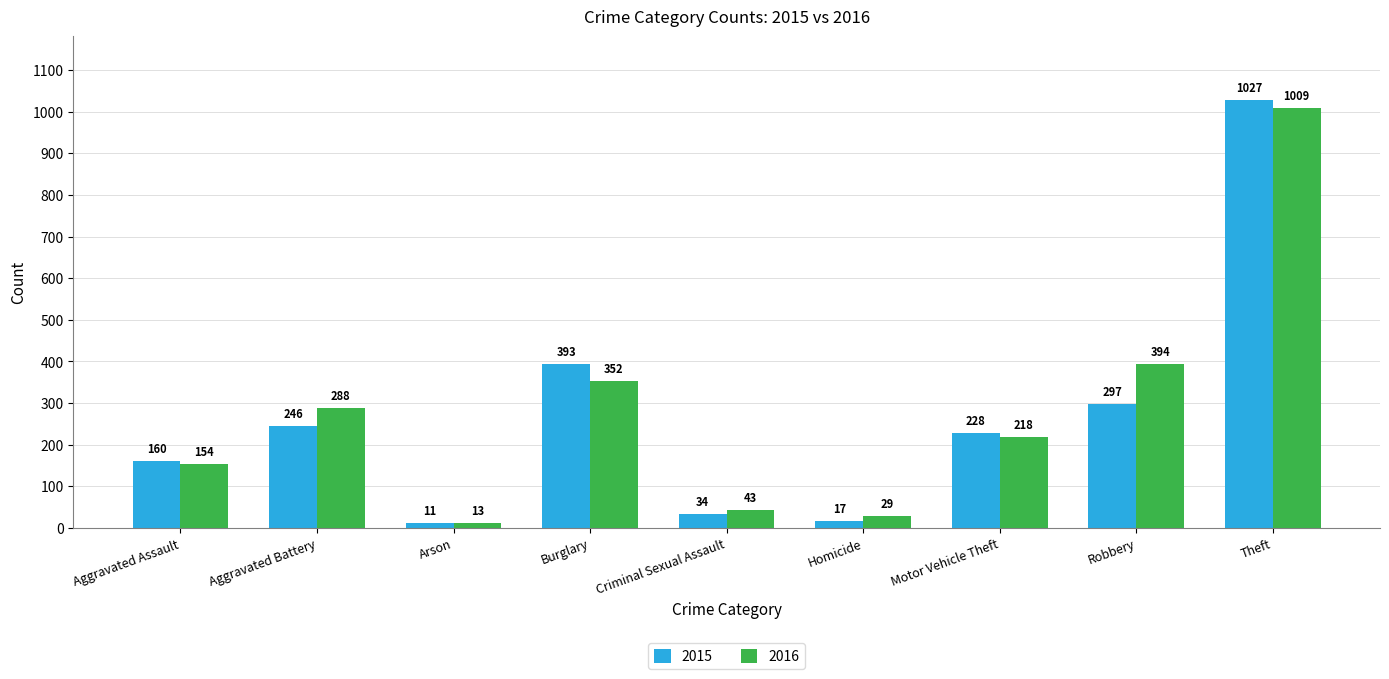

How many groups of bars are there?

9